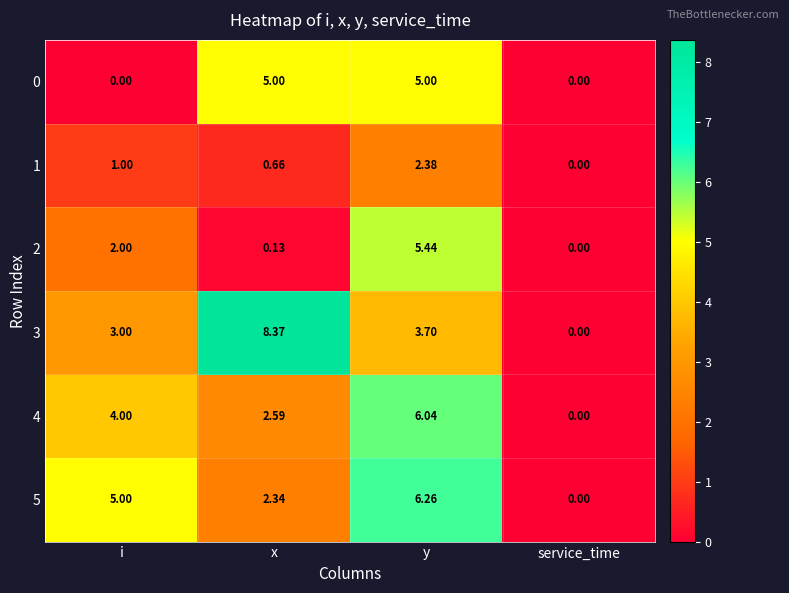

Where is 3 nearest to the value 4?

y